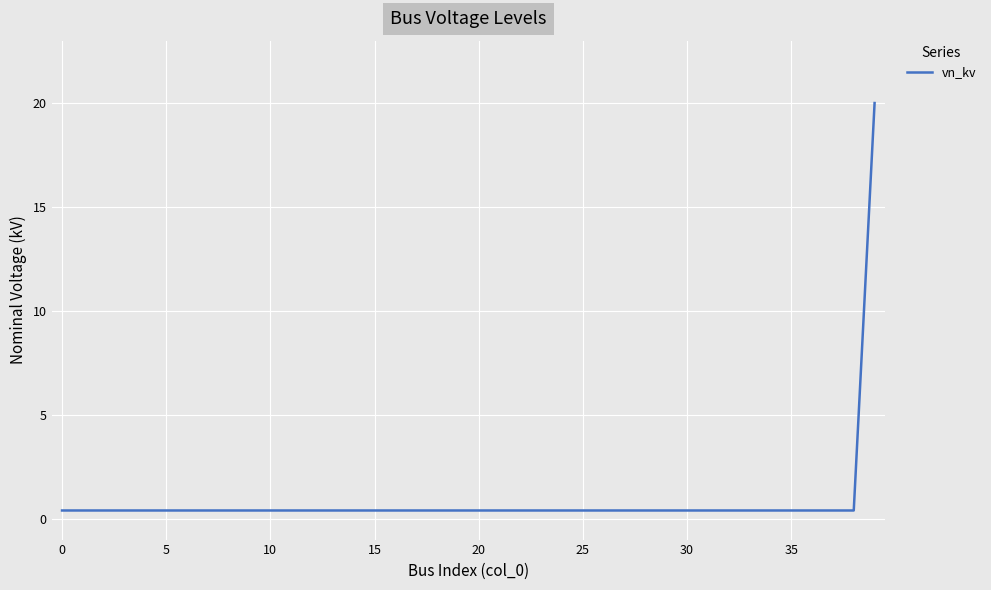

How many distinct data groups are displayed?

1